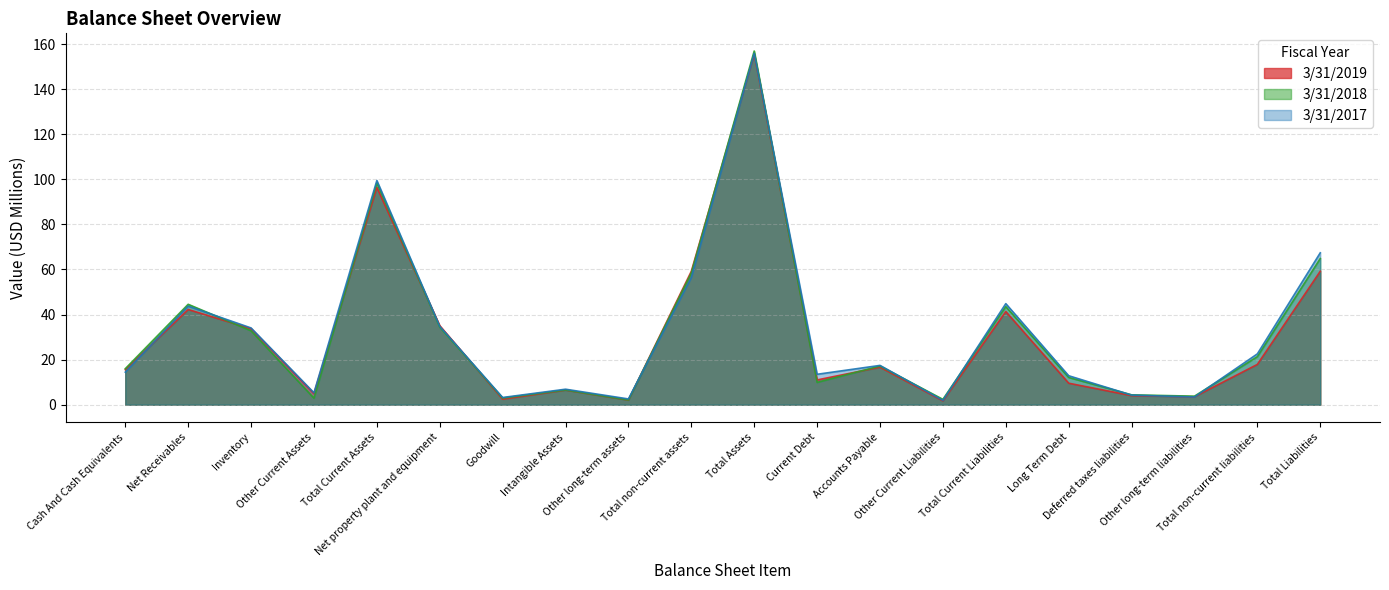

Reading right to left, what are all the values shown in this chart?

3/31/2019: Total Liabilities=59.2	Total non-current liabilities=17.9	Other long-term liabilities=3.5	Deferred taxes liabilities=4.0	Long Term Debt=9.5	Total Current Liabilities=41.3	Other Current Liabilities=1.7	Accounts Payable=16.7	Current Debt=11.0	Total Assets=155.6	Total non-current assets=59.2	Other long-term assets=2.1	Intangible Assets=6.5	Goodwill=2.5	Net property plant and equipment=35.1	Total Current Assets=96.4	Other Current Assets=4.9	Inventory=33.7	Net Receivables=42.2	Cash And Cash Equivalents=15.5
3/31/2018: Total Liabilities=64.8	Total non-current liabilities=21.3	Other long-term liabilities=3.8	Deferred taxes liabilities=4.4	Long Term Debt=12.1	Total Current Liabilities=43.5	Other Current Liabilities=2.4	Accounts Payable=17.2	Current Debt=9.9	Total Assets=156.9	Total non-current assets=58.5	Other long-term assets=2.1	Intangible Assets=6.5	Goodwill=3.0	Net property plant and equipment=34.4	Total Current Assets=98.4	Other Current Assets=2.9	Inventory=32.8	Net Receivables=44.5	Cash And Cash Equivalents=16.0
3/31/2017: Total Liabilities=67.4	Total non-current liabilities=22.6	Other long-term liabilities=3.4	Deferred taxes liabilities=4.3	Long Term Debt=12.8	Total Current Liabilities=44.8	Other Current Liabilities=1.9	Accounts Payable=17.4	Current Debt=13.5	Total Assets=155.9	Total non-current assets=56.4	Other long-term assets=2.6	Intangible Assets=6.9	Goodwill=3.2	Net property plant and equipment=34.7	Total Current Assets=99.5	Other Current Assets=5.3	Inventory=34.0	Net Receivables=43.7	Cash And Cash Equivalents=14.4